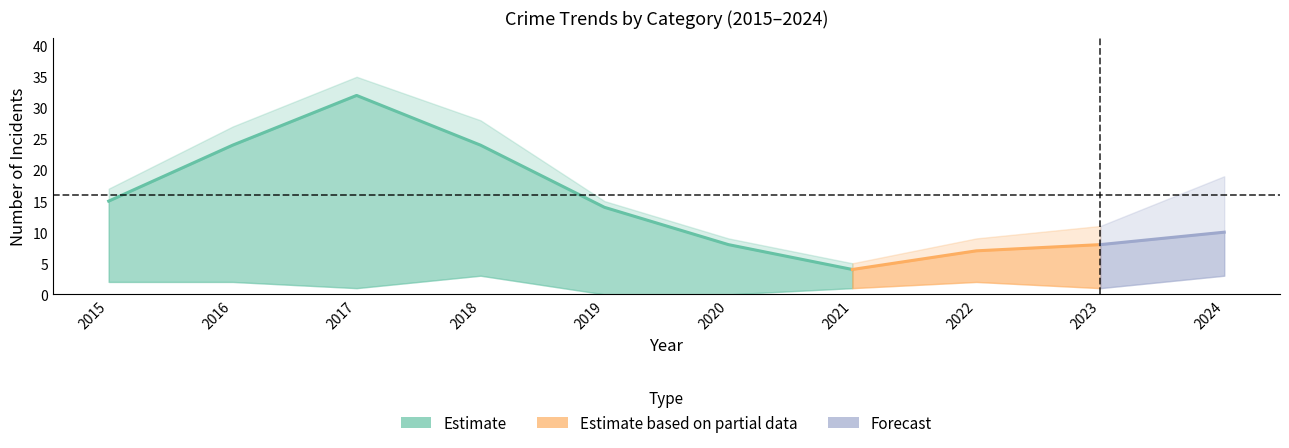

What is the maximum value shown in the chart?

35